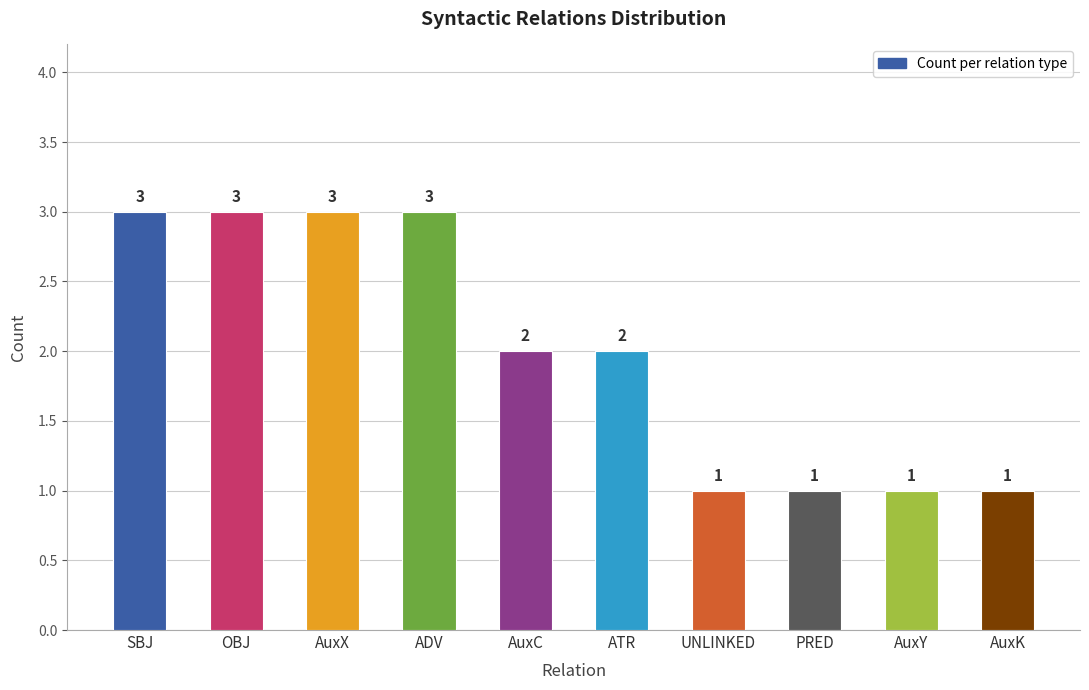

Is it true that the value at ADV is 3?

True